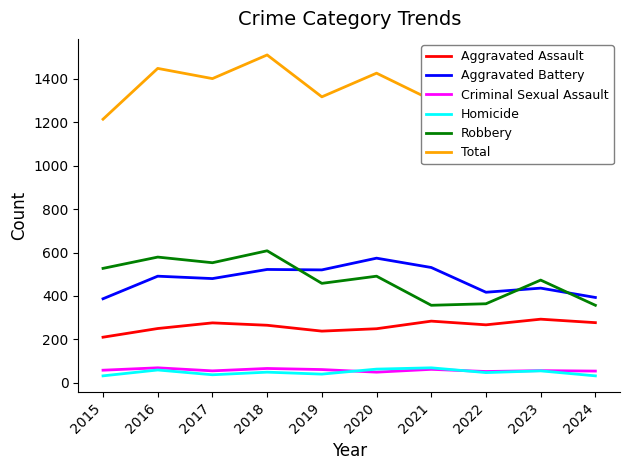

Which series has the largest range (max minus min)?

Total